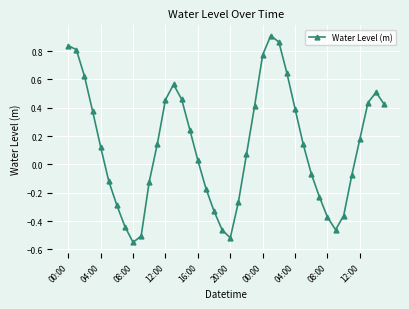

Does the chart display data point markers on the line(s)?

Yes